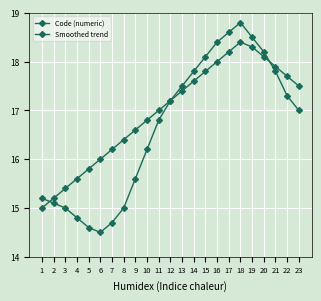

What is the value of the Smoothed trend point at the 13th from the left?

17.4